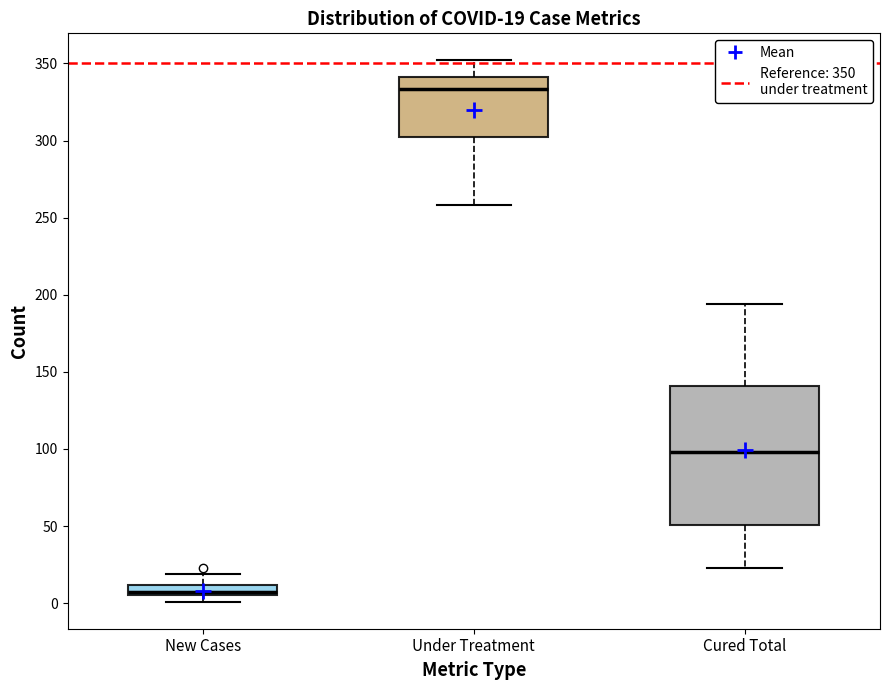

Which box's median line is the lowest?

New Cases